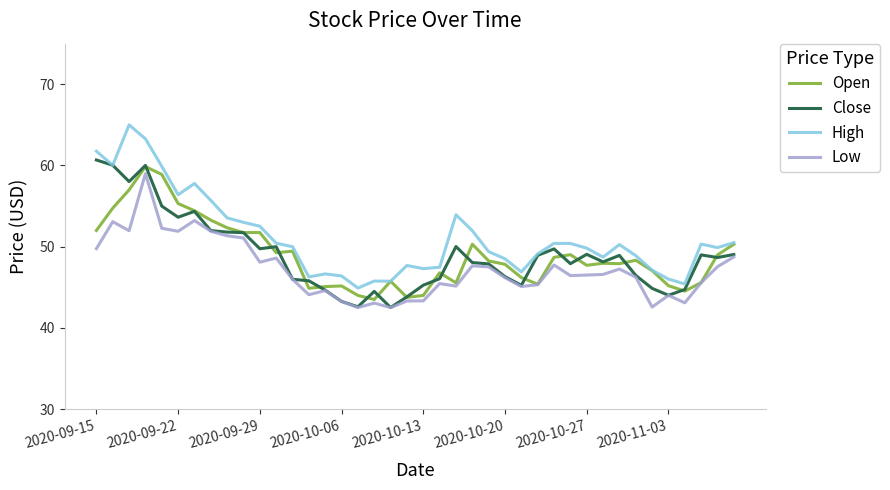

True or false: High and Low intersect in this chart.

False